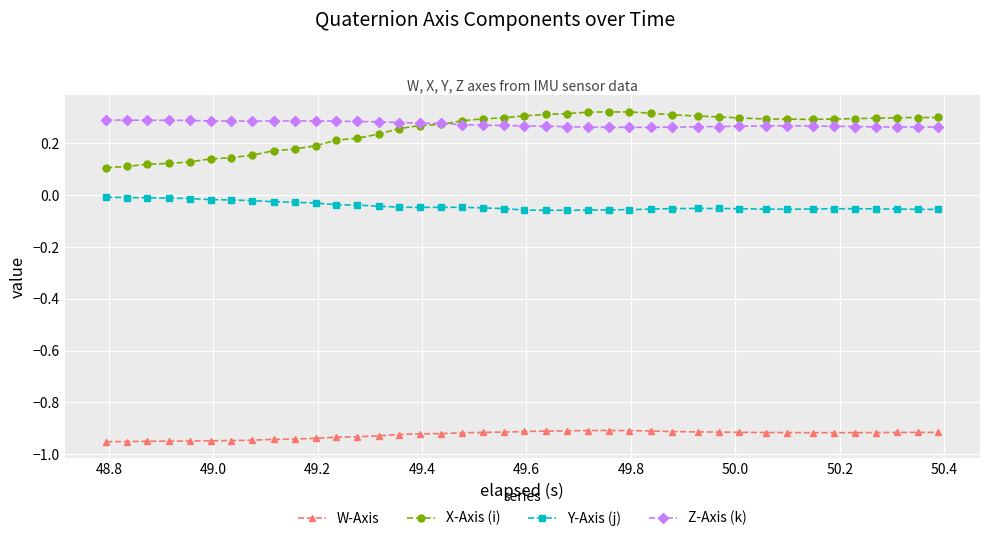

True or false: Z-Axis (k) and Y-Axis (j) cross at least once.

False